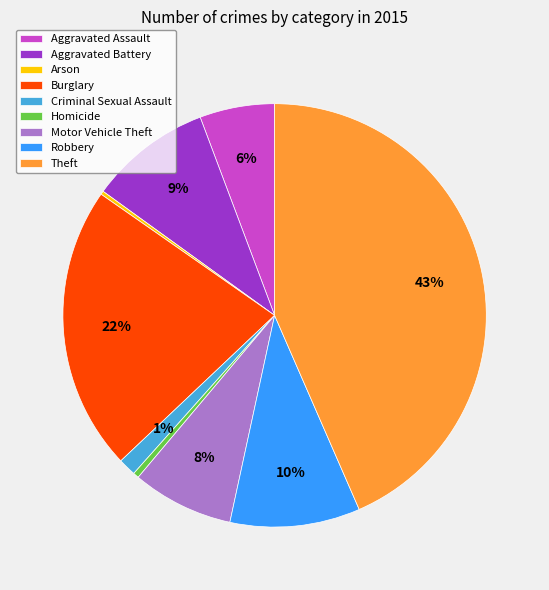

Does Motor Vehicle Theft account for over 50% of the chart?

No